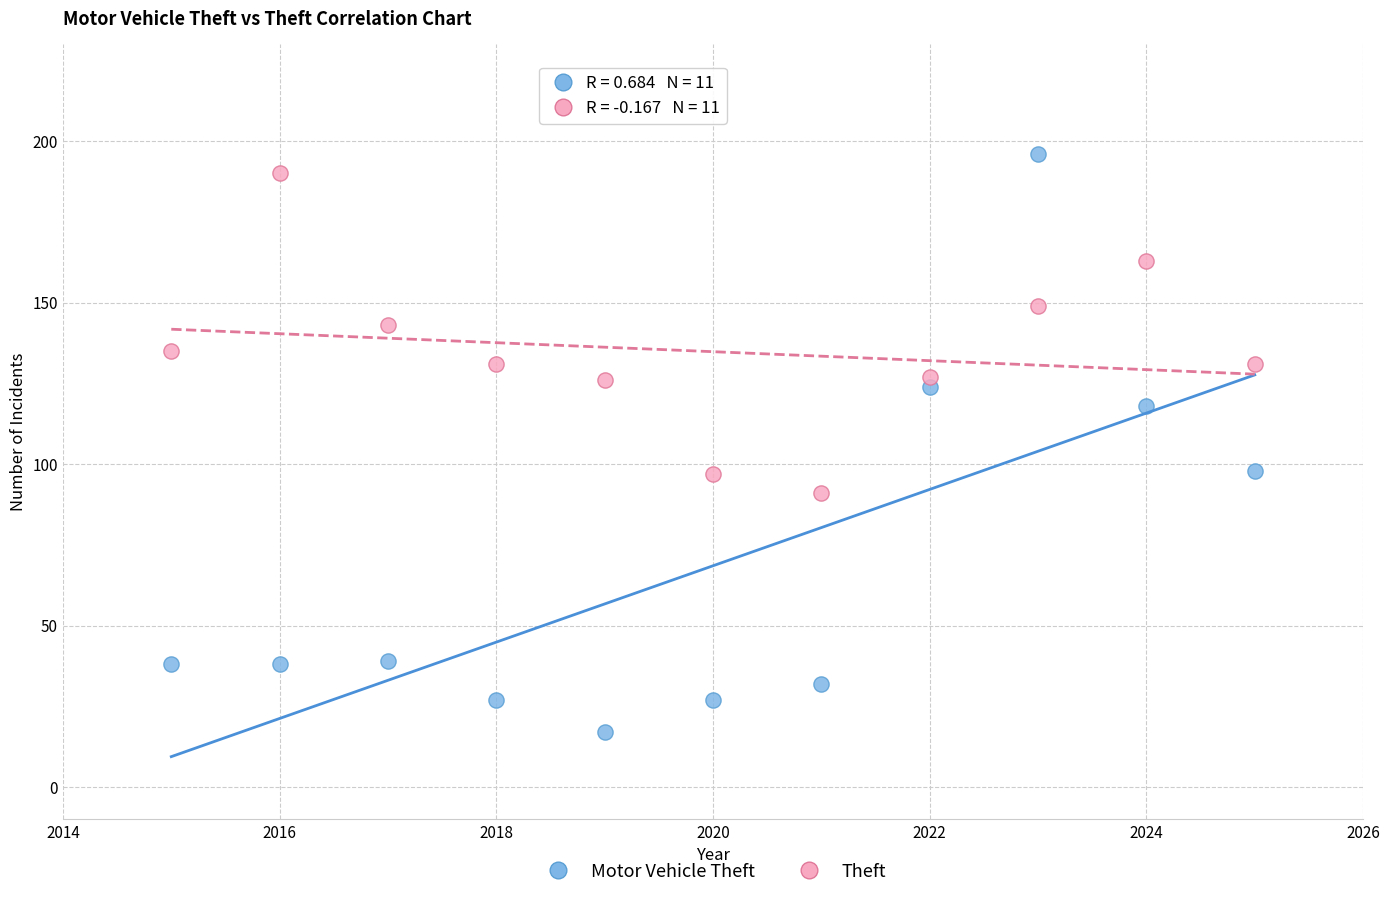

Which series has the largest Y range (max minus min)?

Motor Vehicle Theft